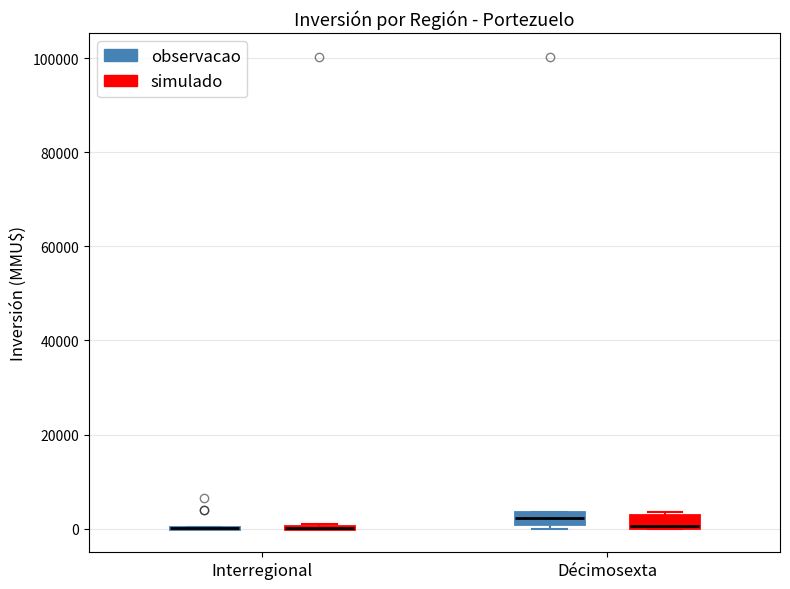

Where is the upper edge of the box for Décimosexta (observacao) on the y-axis? The values are not printed on the chart, so give them approximately, as read against the axis.

4000